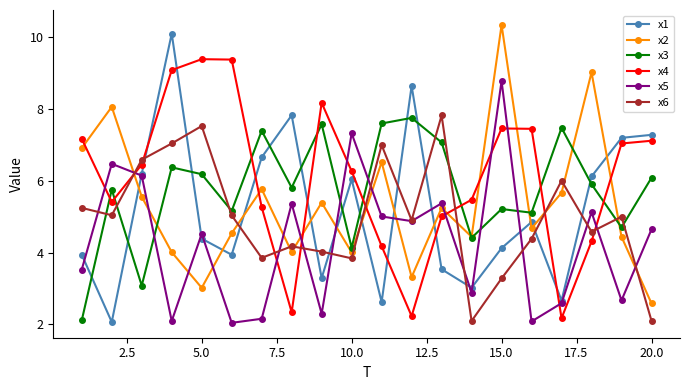

What is the difference between the maximum and minimum values in the x3 series?

5.6